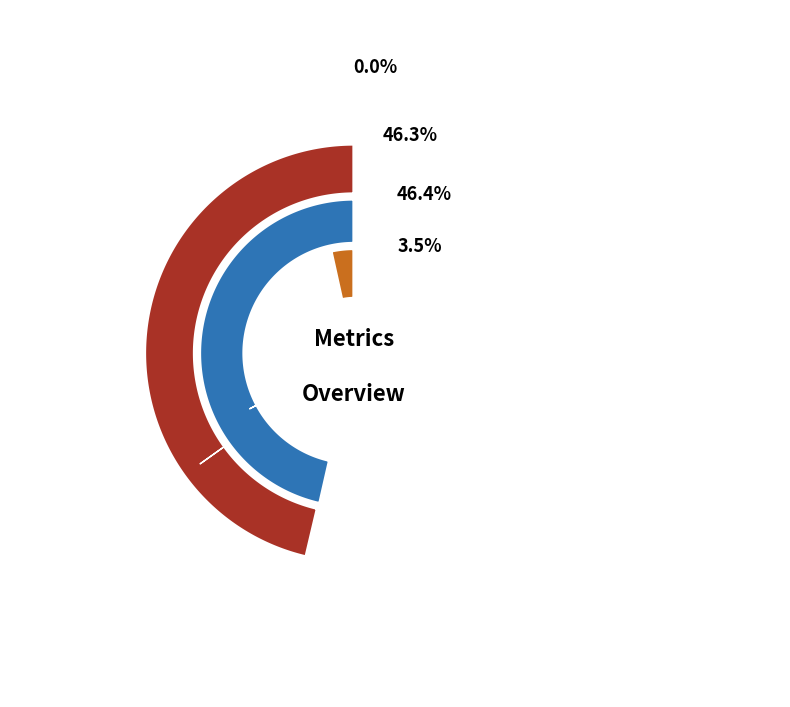

To the nearest percent, what is the difference between the largest and smallest slice percentages?

46%